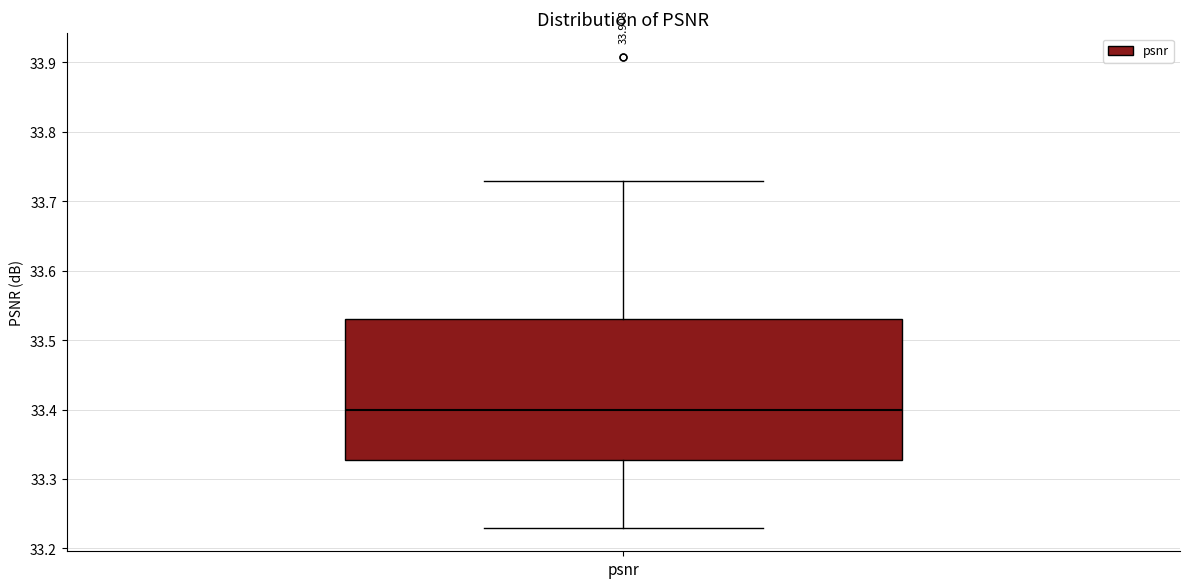

Where is the lower edge of the box for psnr on the y-axis? The values are not printed on the chart, so give them approximately, as read against the axis.

33.33